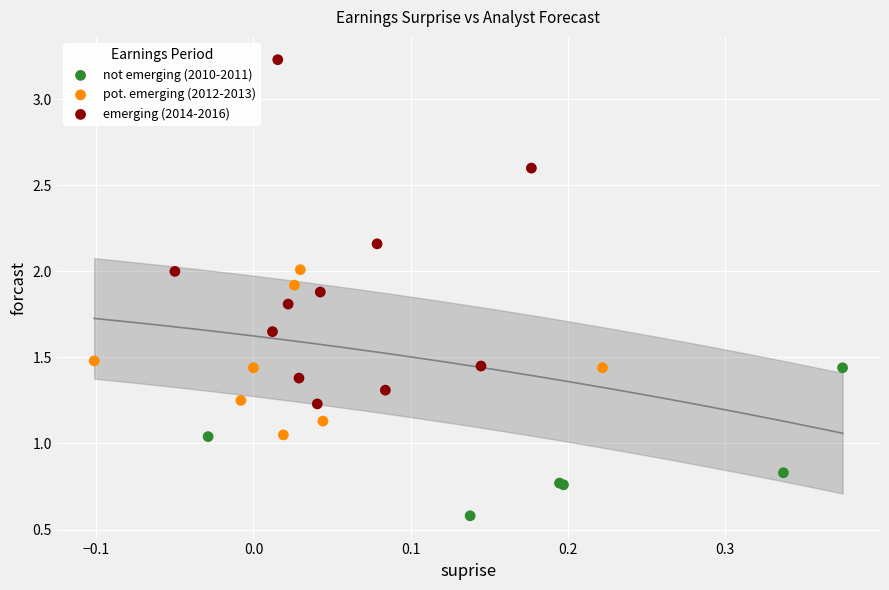

Which series contains the lowest Y value?

not emerging (2010-2011)